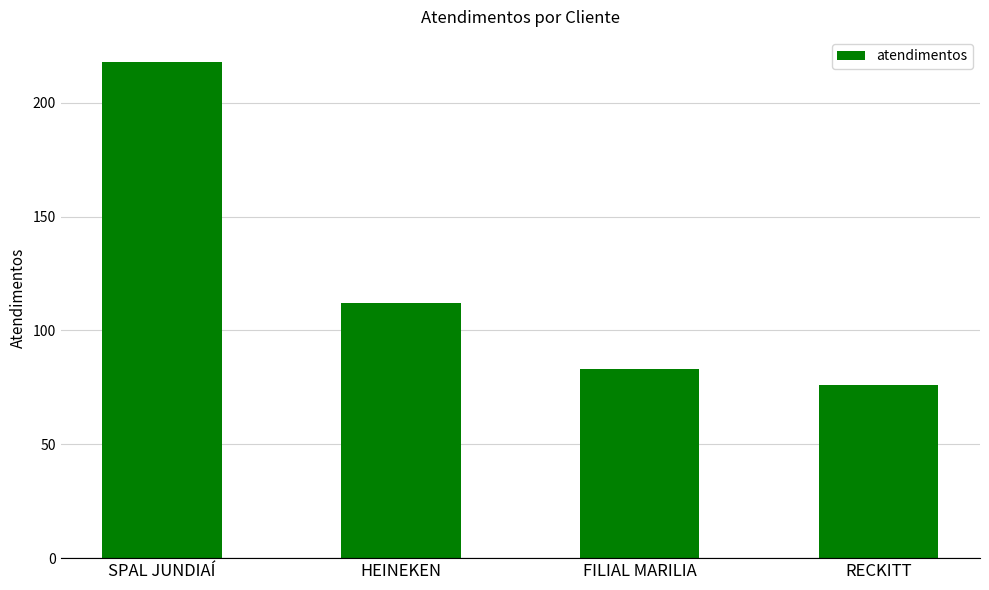

Where is the data nearest to the value 147?

HEINEKEN